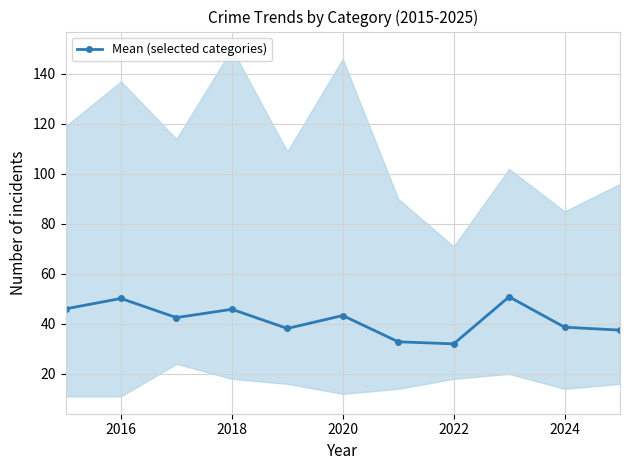

What is the smallest value displayed?

32.0